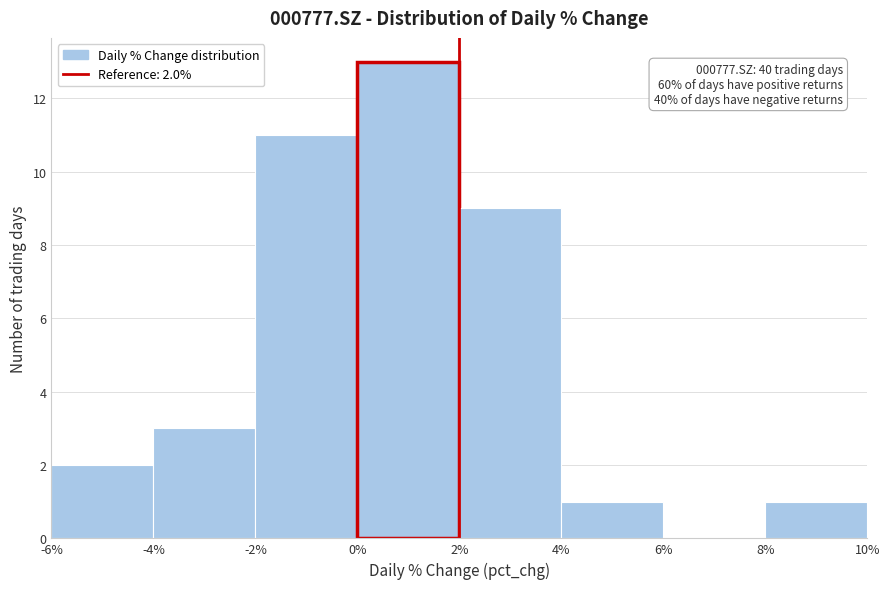

Over which range of the x-axis is the bar tallest?

0% to 2%